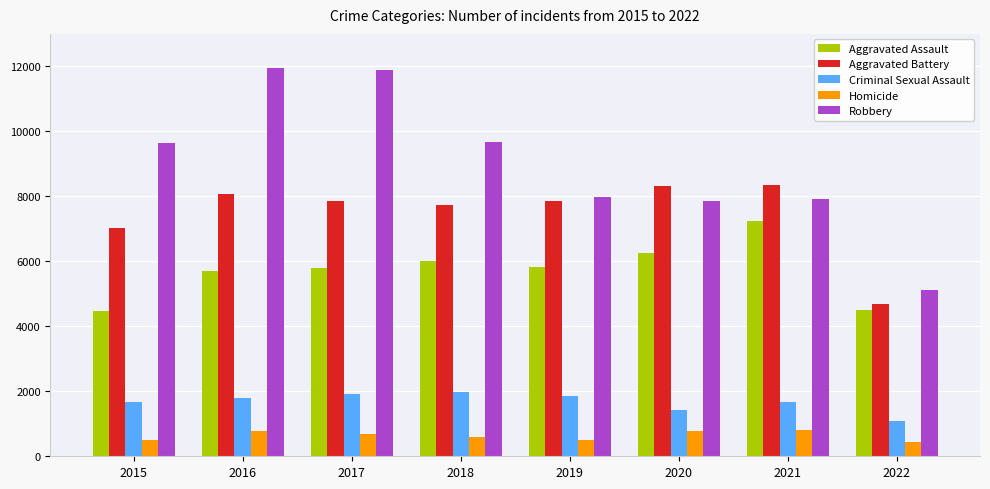

True or false: Homicide has a value of 496 at 2015.

True